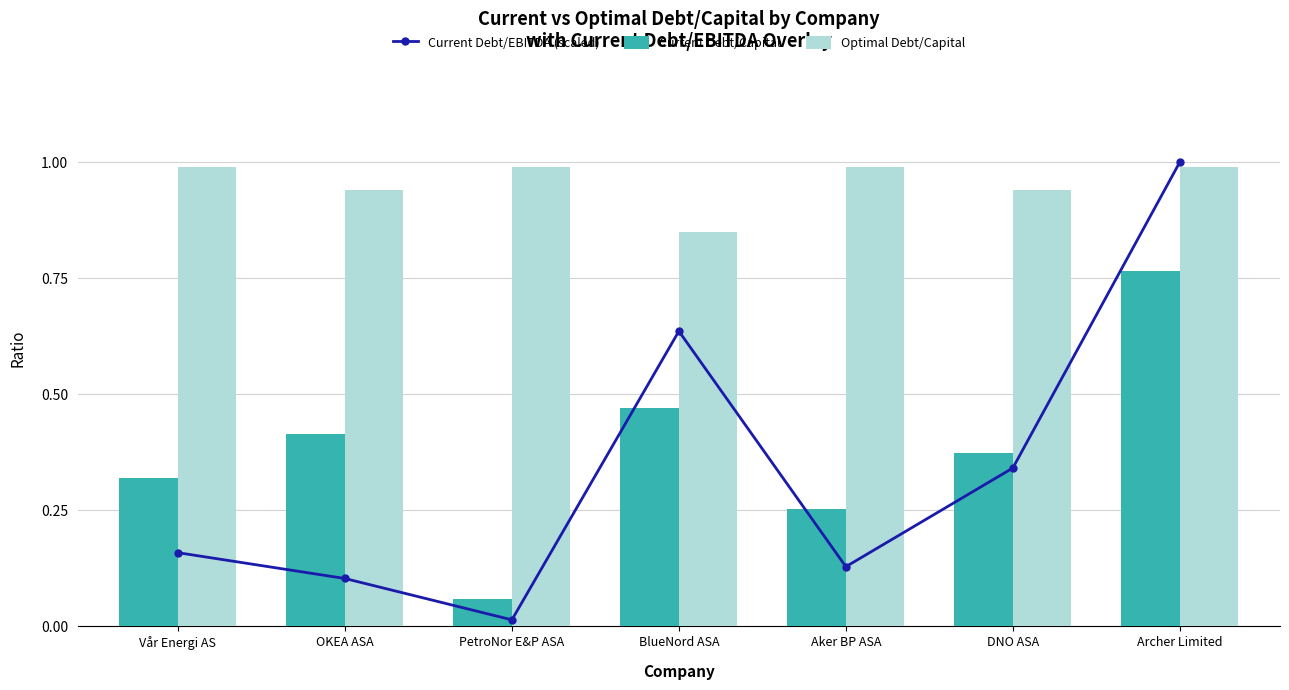

Reading left to right, list all the values displayed in this chart.

Current Debt/EBITDA (scaled): Vår Energi AS=0.2	OKEA ASA=0.1	PetroNor E&P ASA=0.0	BlueNord ASA=0.6	Aker BP ASA=0.1	DNO ASA=0.3	Archer Limited=1.0
Current Debt/Capital: Vår Energi AS=0.3	OKEA ASA=0.4	PetroNor E&P ASA=0.1	BlueNord ASA=0.5	Aker BP ASA=0.3	DNO ASA=0.4	Archer Limited=0.8
Optimal Debt/Capital: Vår Energi AS=1.0	OKEA ASA=0.9	PetroNor E&P ASA=1.0	BlueNord ASA=0.8	Aker BP ASA=1.0	DNO ASA=0.9	Archer Limited=1.0